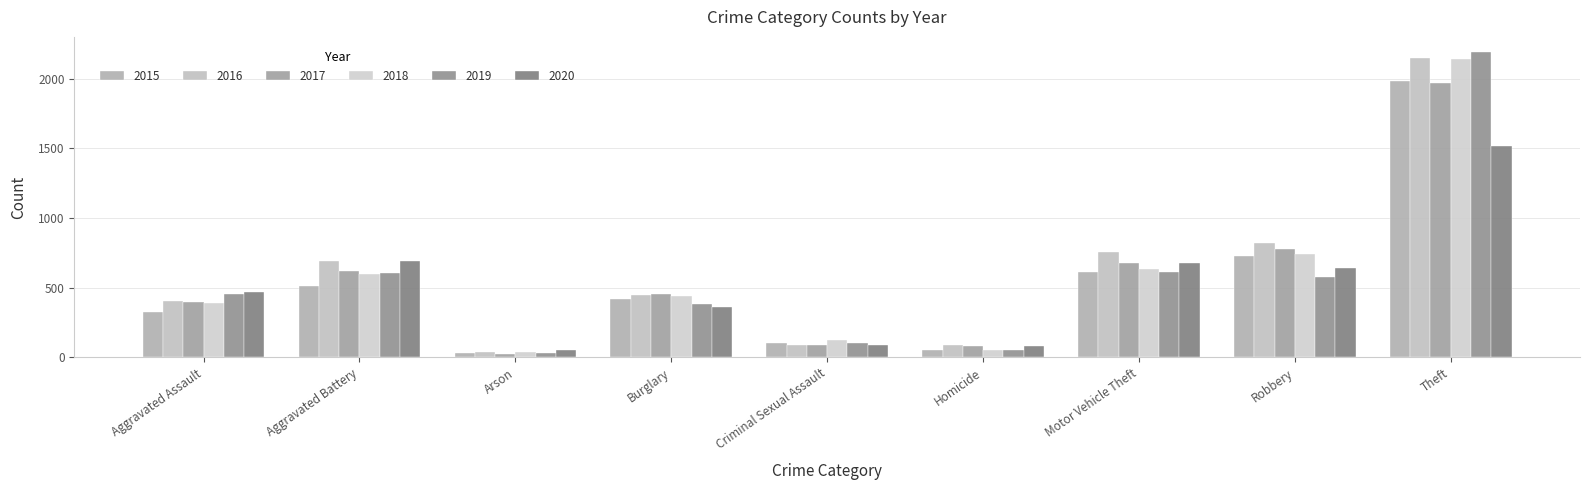

At how many categories does at least one series exceed 701?

3